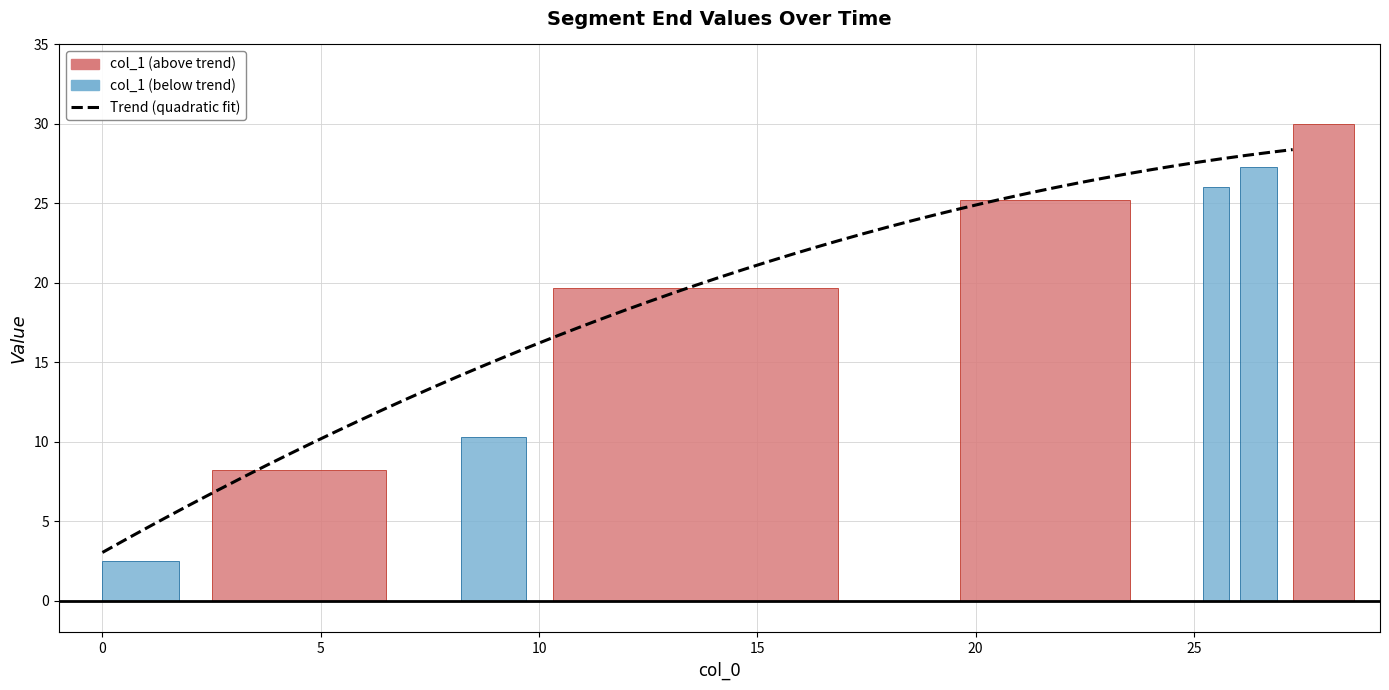

Reading left to right, extract all data points from this chart.

2.5	8.2	10.3	19.6	25.2	26.1	27.3	30.0